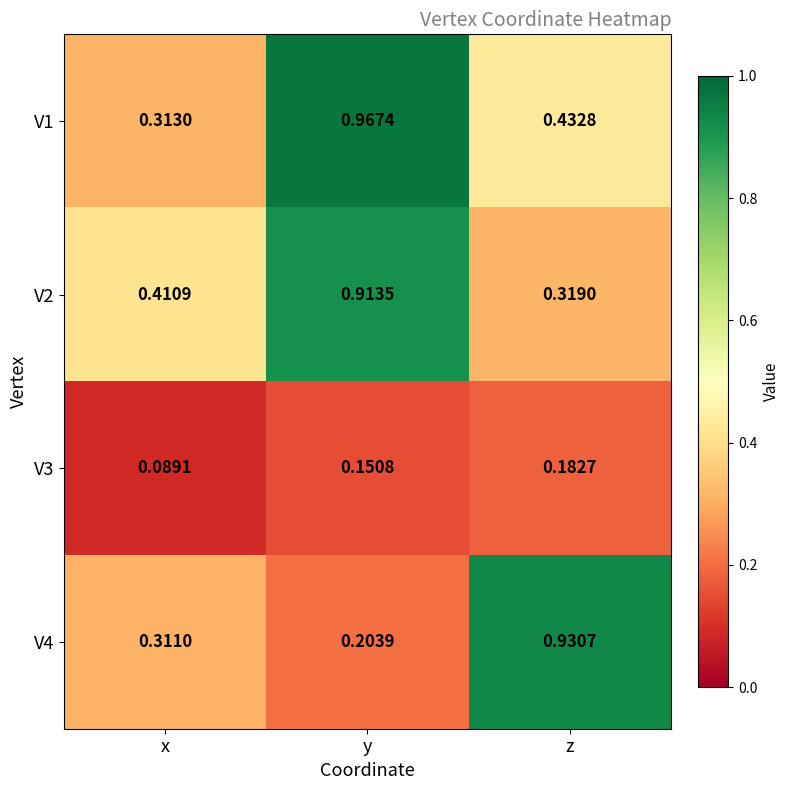

List the labels in order of V3 value, largest first.

z, y, x